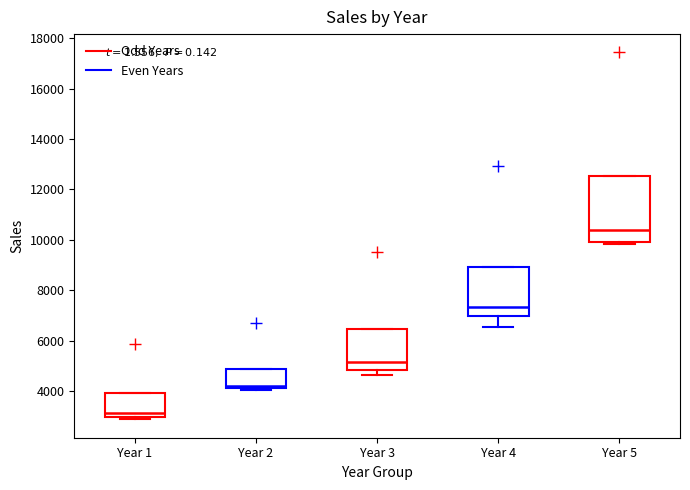

Reading left to right, read every box against the y-axis: the position of its median line, the range the box covers, and the ends of its whiskers. The values are not printed on the chart, so give them approximately, as read against the axis.

Year 1: median 3200, box 3000 to 4000, whiskers 2800 to 4000
Year 2: median 4200 (just above the box's lower edge), box 4200 to 4800, whiskers 4000 to 4800
Year 3: median 5200, box 4800 to 6400, whiskers 4600 to 6400
Year 4: median 7400, box 7000 to 9000, whiskers 6600 to 9000
Year 5: median 10400, box 9800 to 12600, whiskers 9800 to 12600